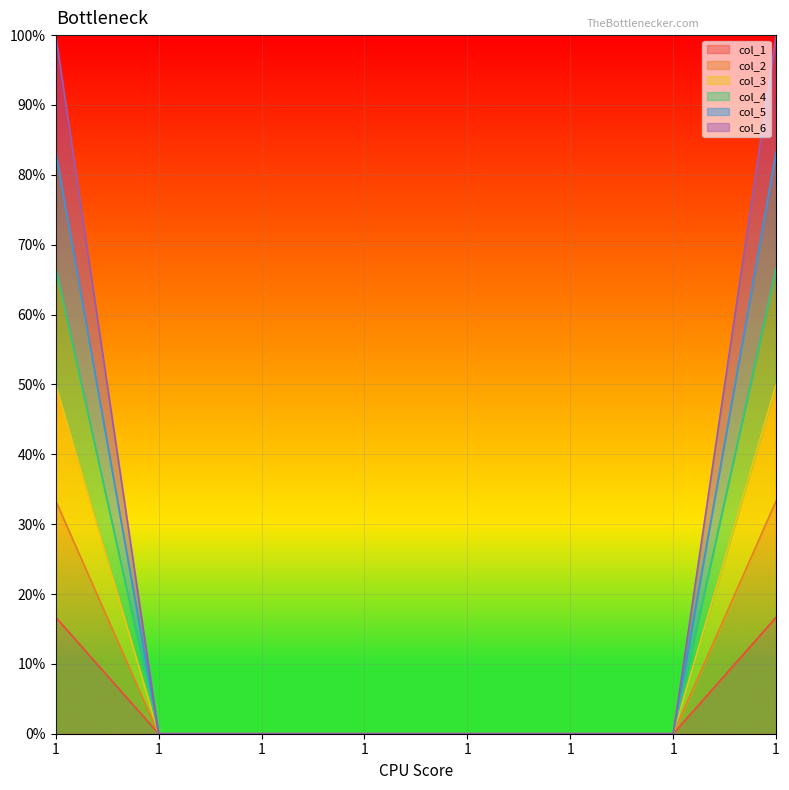

Which category has the highest value in the col_1 series?

1